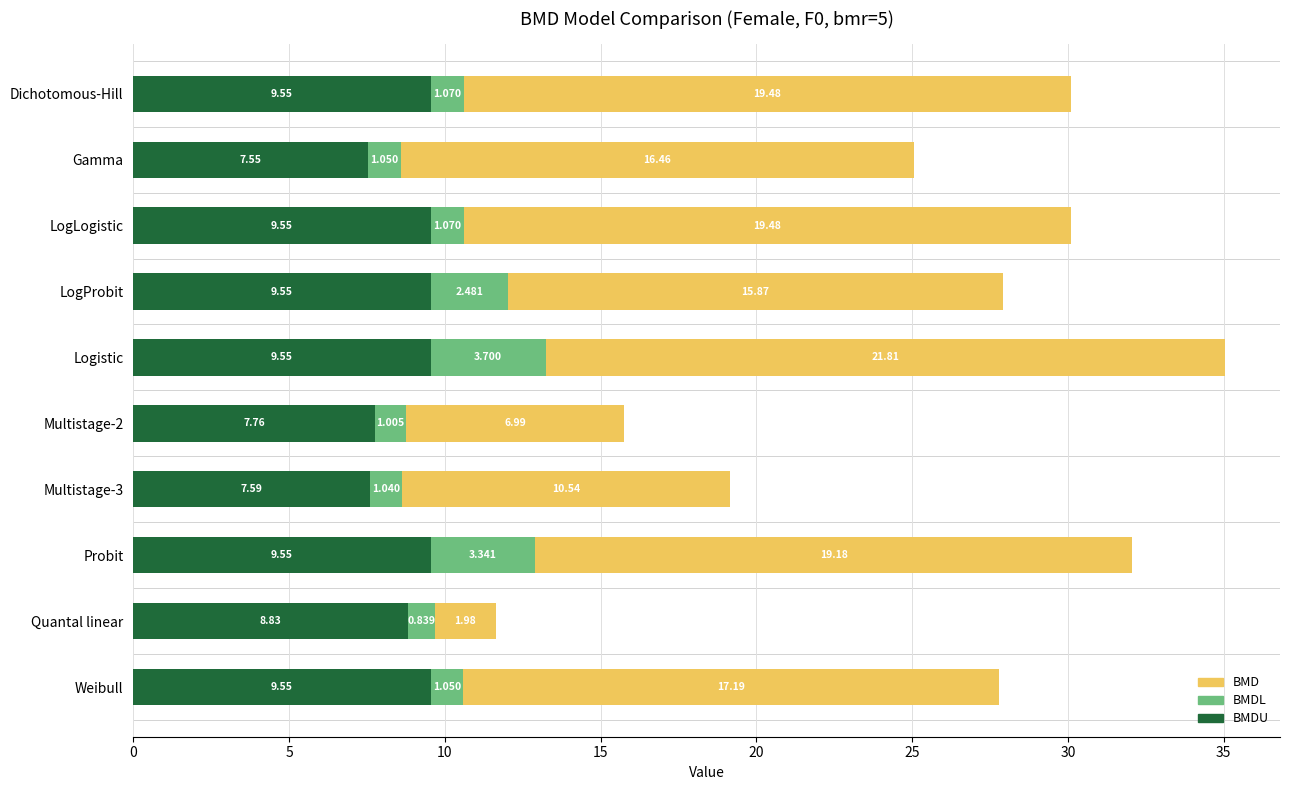

At which category is the sum across all series the highest?

Logistic